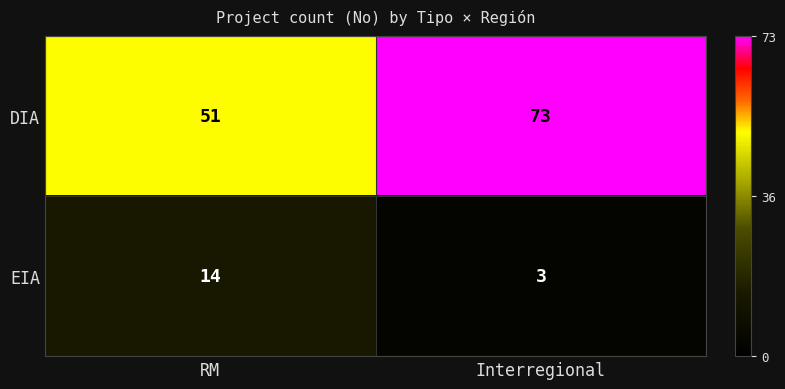

Where is EIA nearest to the value 8?

Interregional